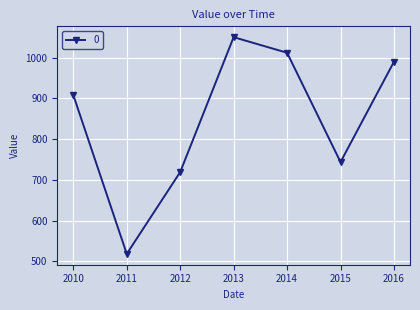

How many lines are shown in the chart?

1